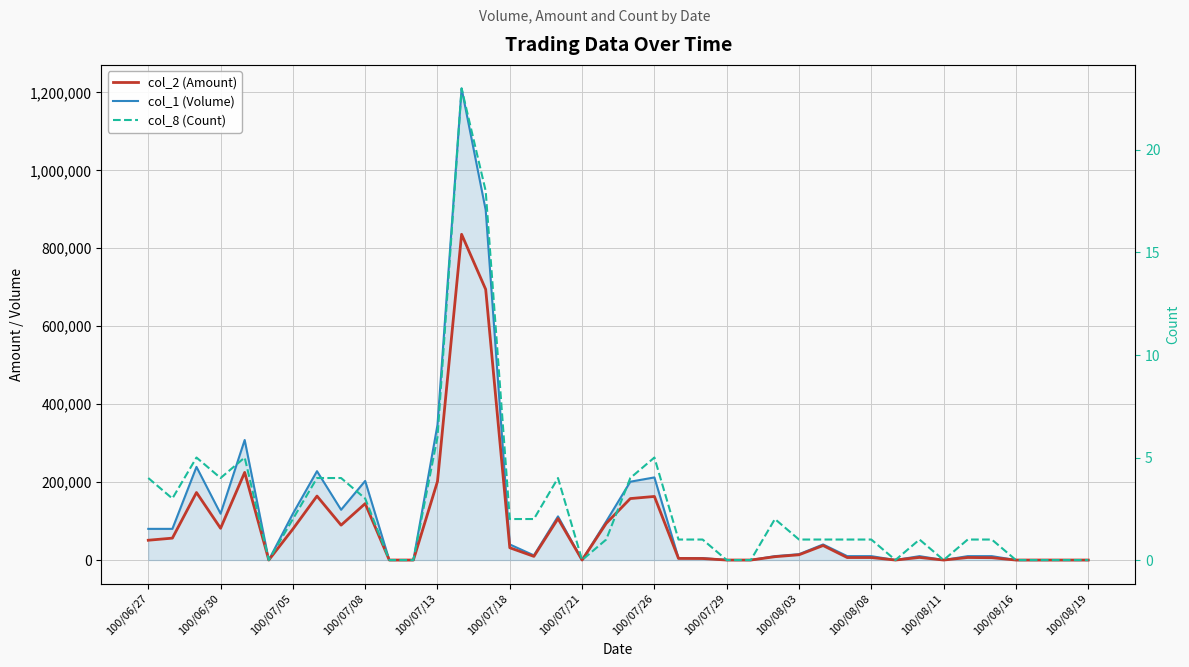

What is the difference between the second highest and minimum values in the col_1 (Volume) series?

898000